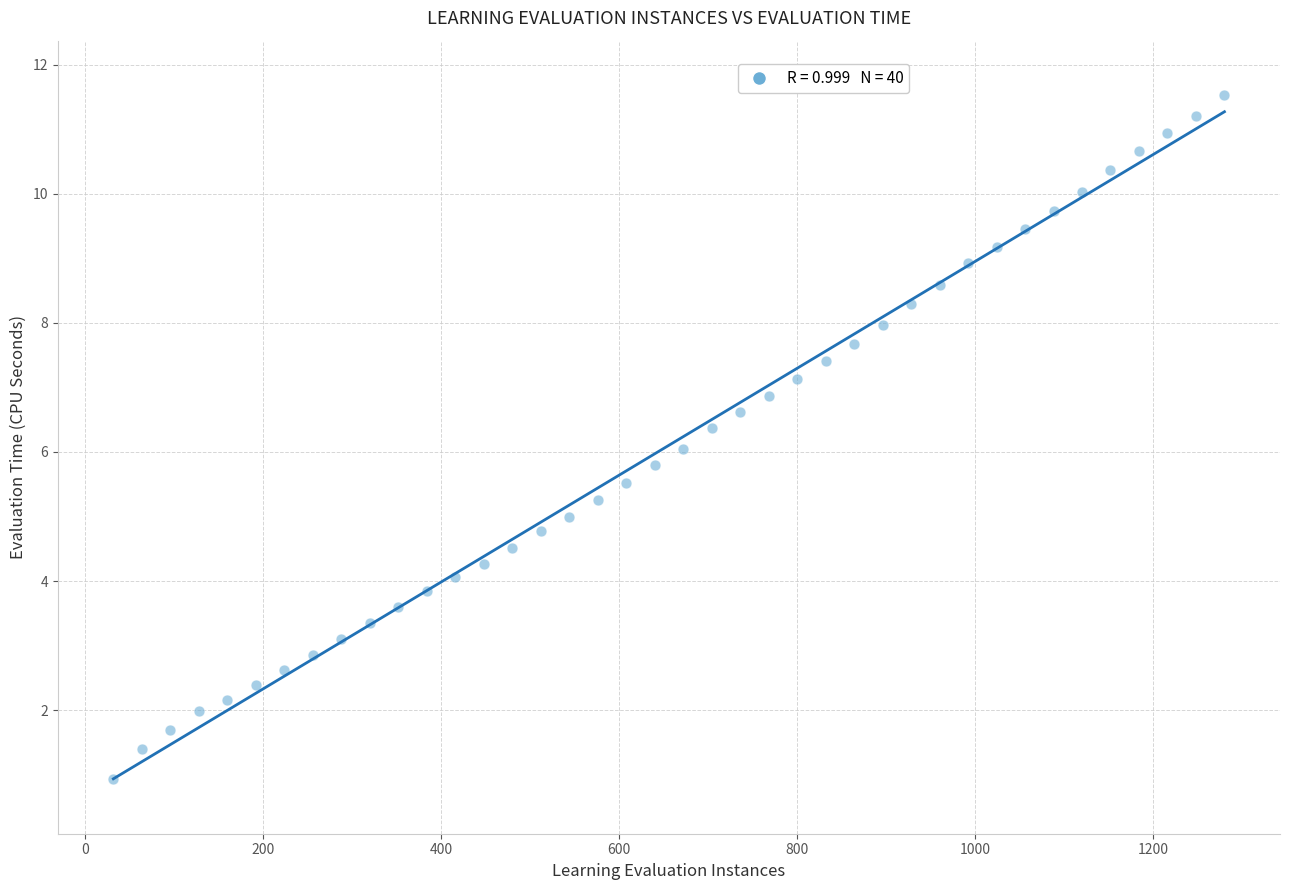

What is the range of Y values (max minus min)?

10.6